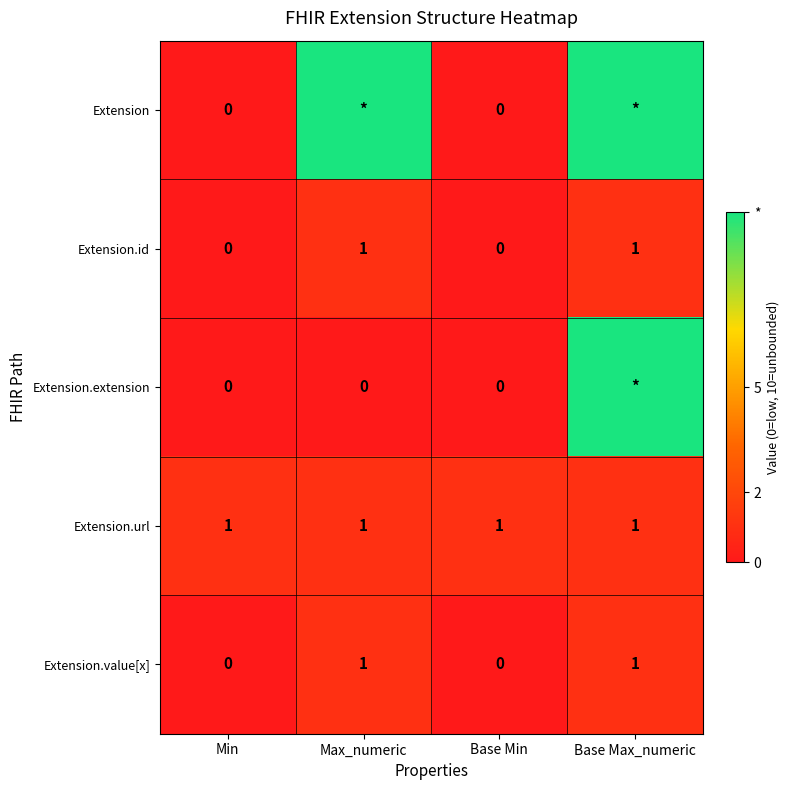

At how many categories does at least one series exceed 3?

2